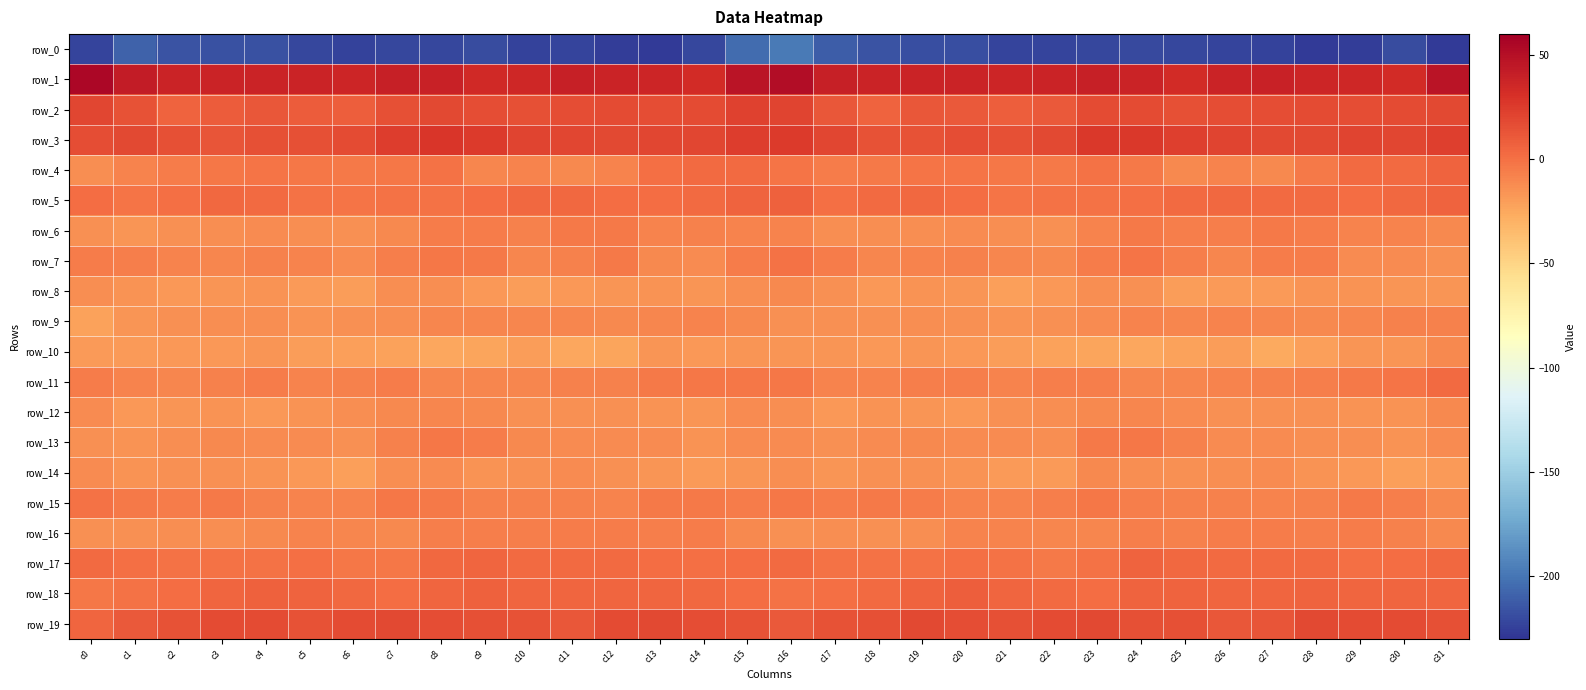

What is the maximum value for row_11?

2.5